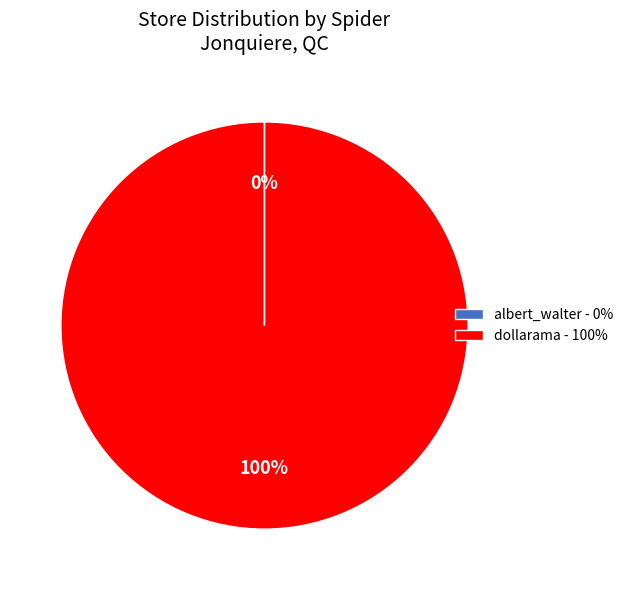

True or false: dollarama - 100% accounts for 100% of the total.

True